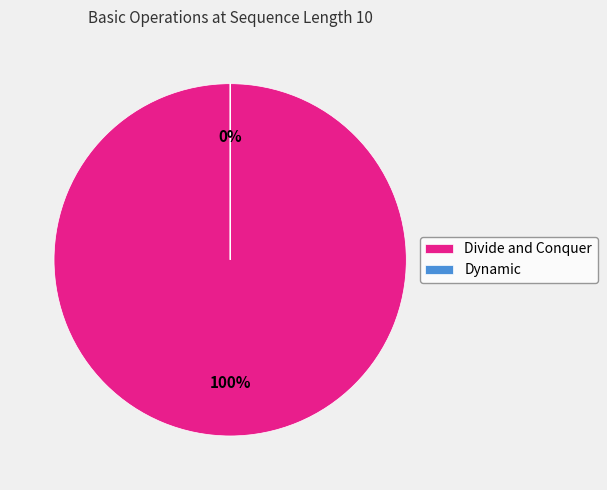

Does Dynamic represent more than half of the total?

No